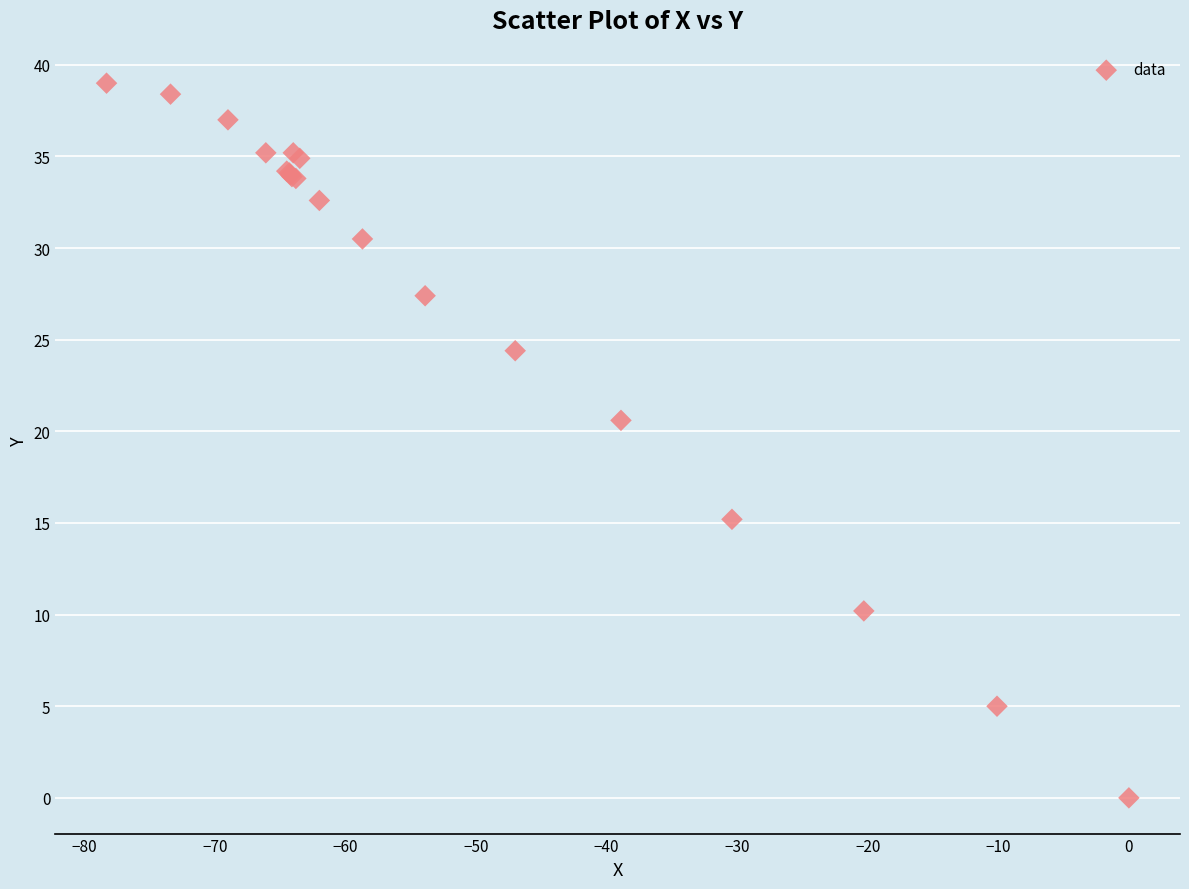

What Y value in the scatter plot is closest to 19?

20.6